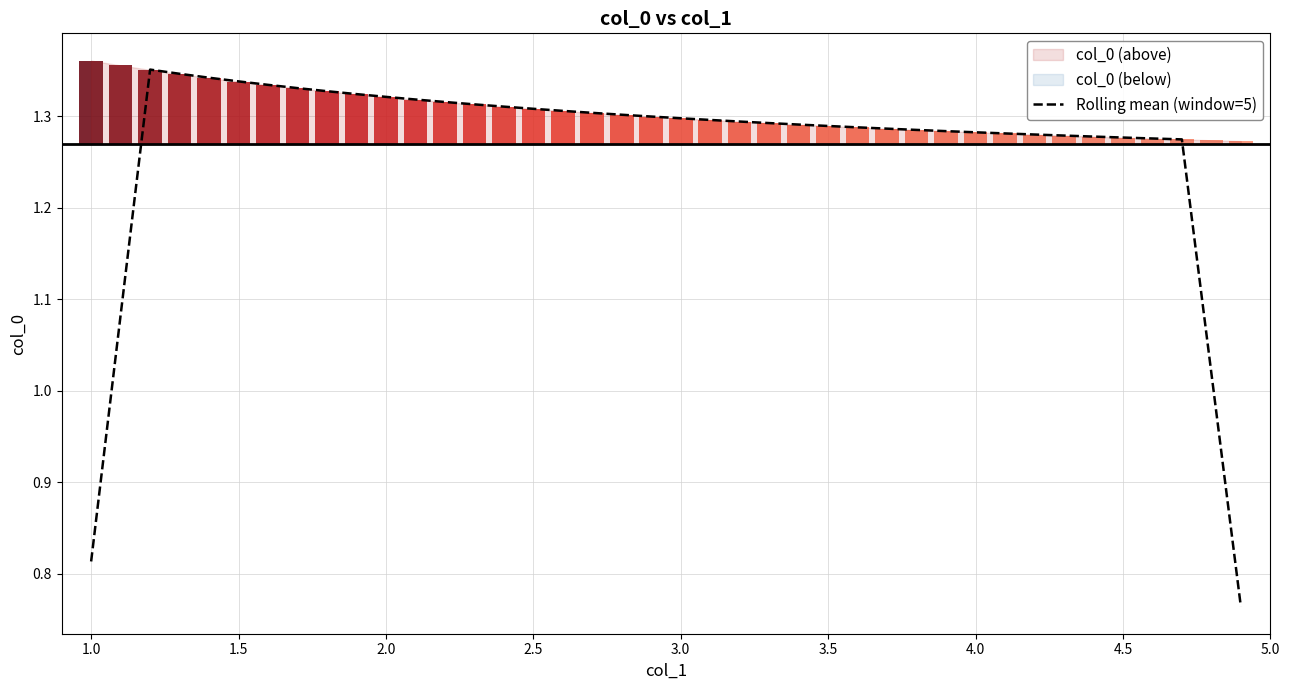

Does the chart contain any negative values?

No